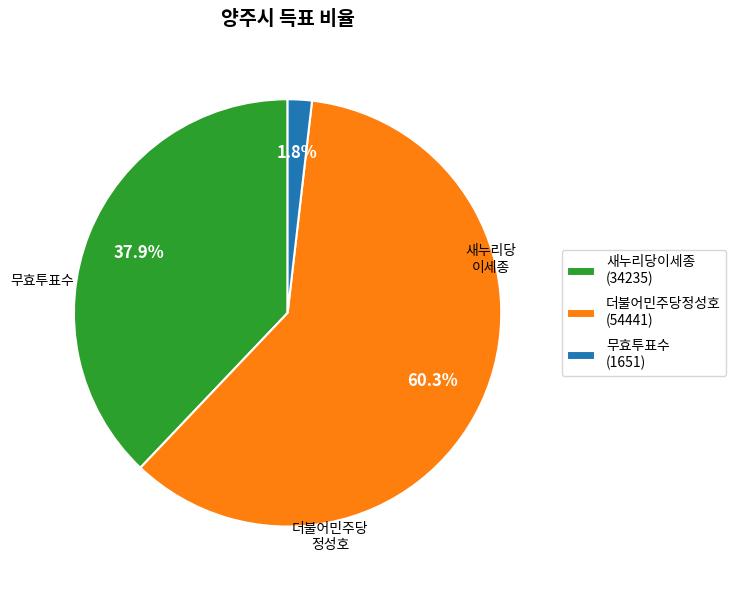

To the nearest percent, what is the difference between the largest and smallest slice percentages?

58%